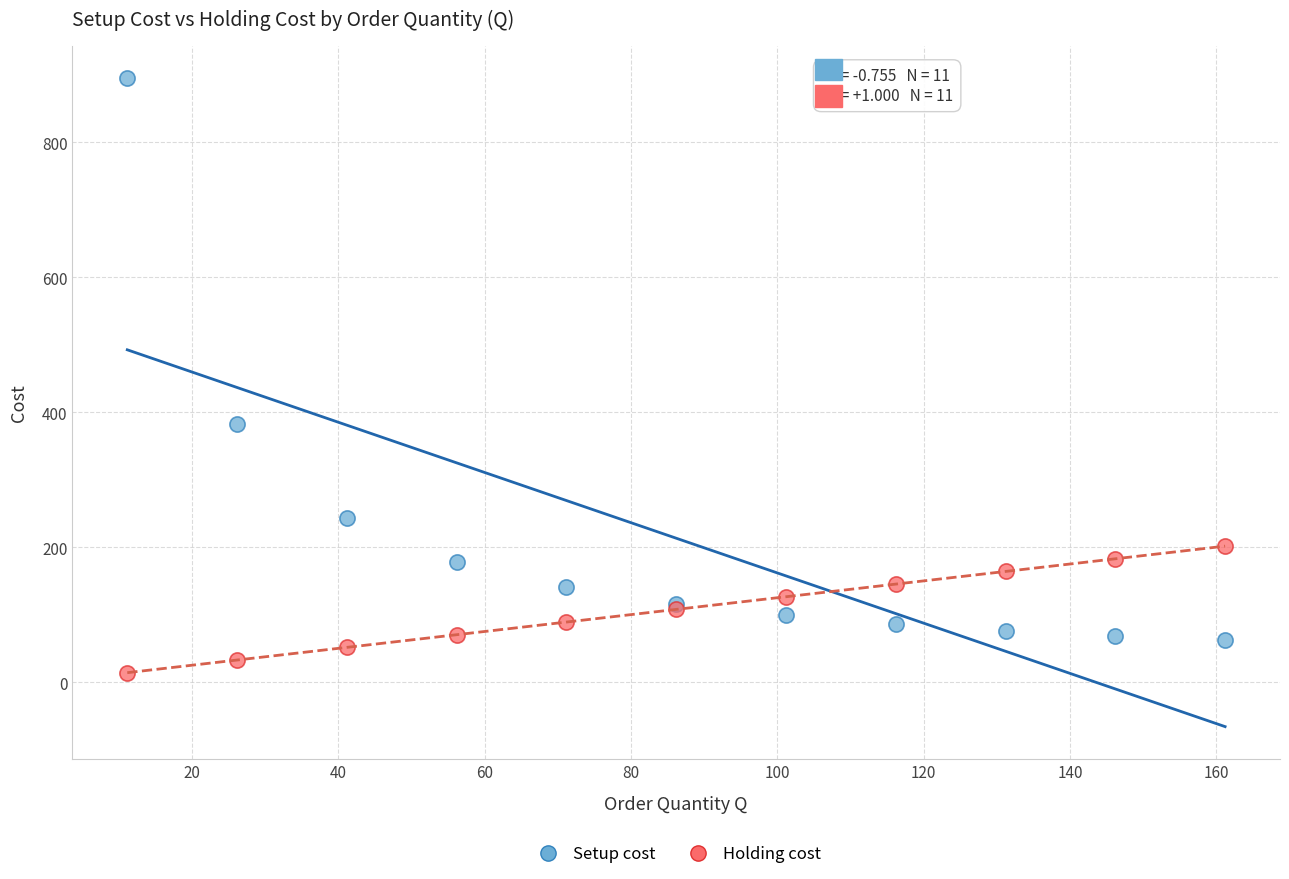

Which series contains the lowest Y value?

Holding cost